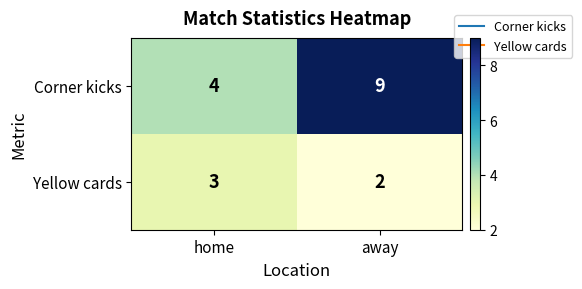

At which category is the sum across all series the highest?

away